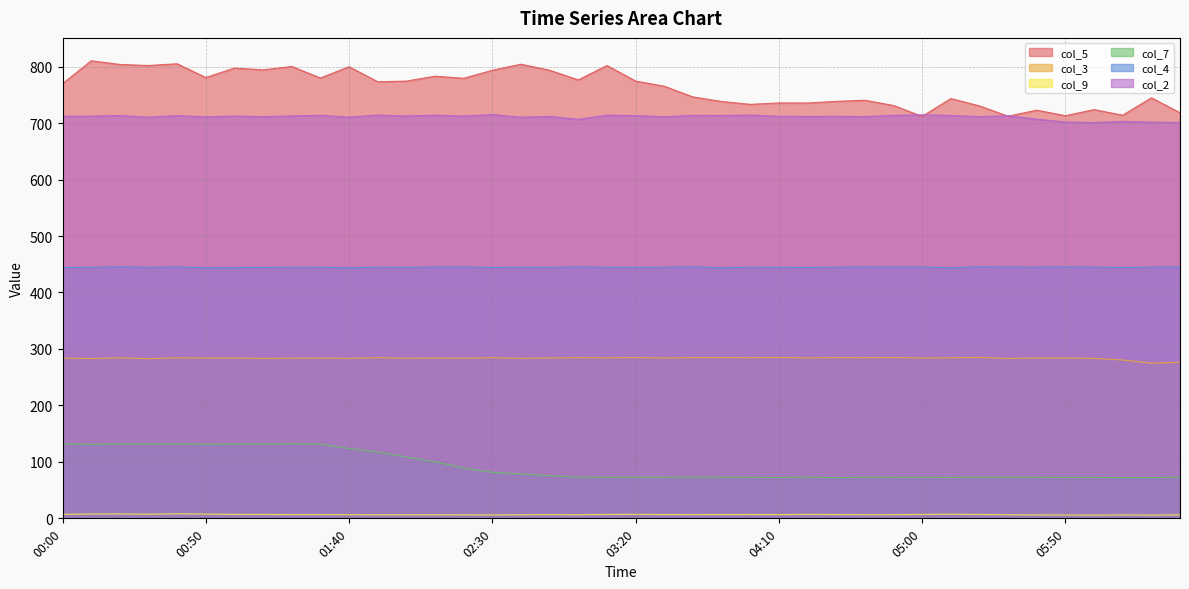

At 00:40, list the series in order from smallest to largest.

col_9, col_7, col_3, col_4, col_2, col_5